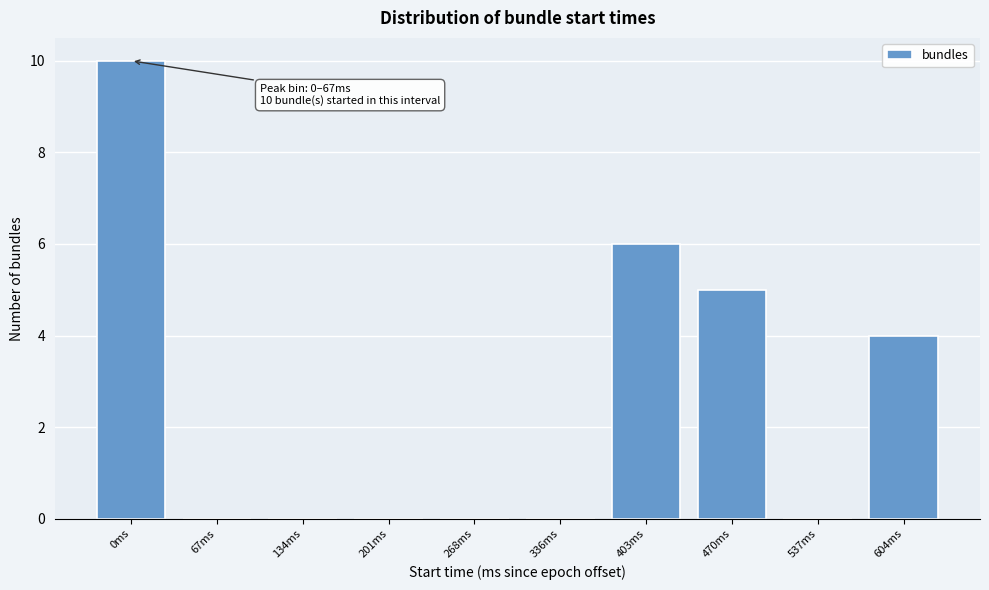

Reading left to right, list all the values displayed in this chart.

0ms=10	67ms=0	134ms=0	201ms=0	268ms=0	336ms=0	403ms=6	470ms=5	537ms=0	604ms=4